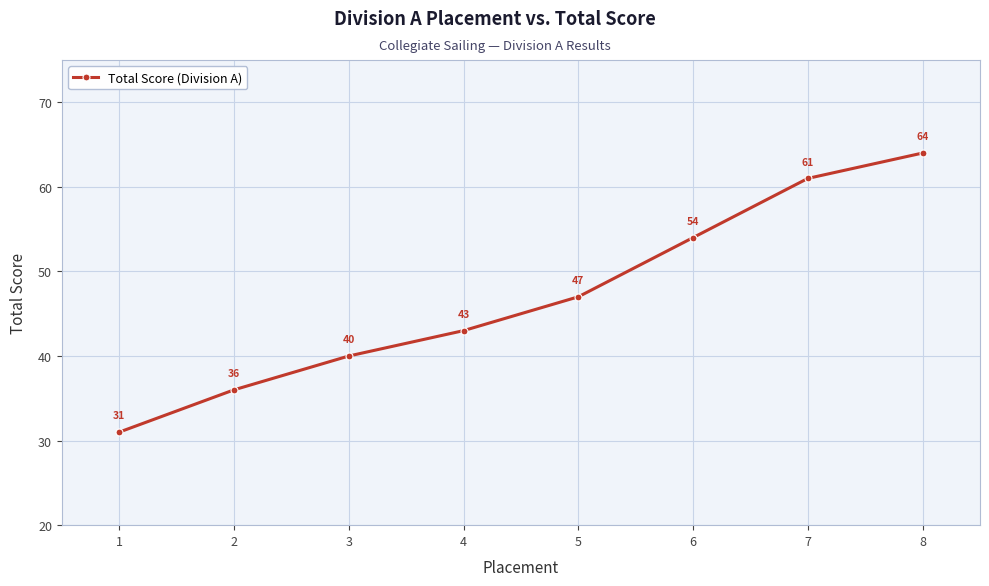

What is the difference between the second highest and minimum values?

30